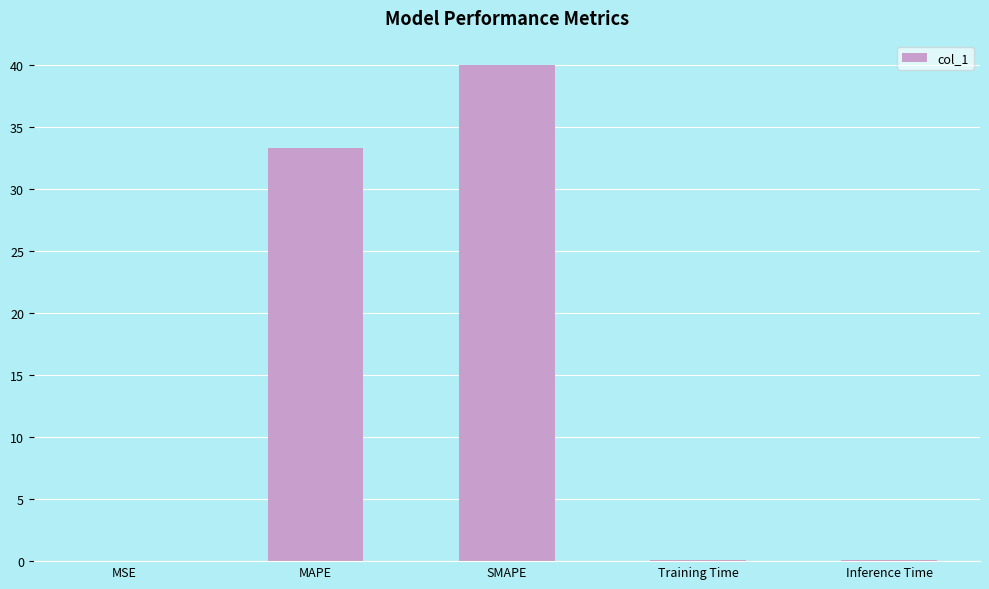

True or false: the data shows 27.2 at SMAPE.

False